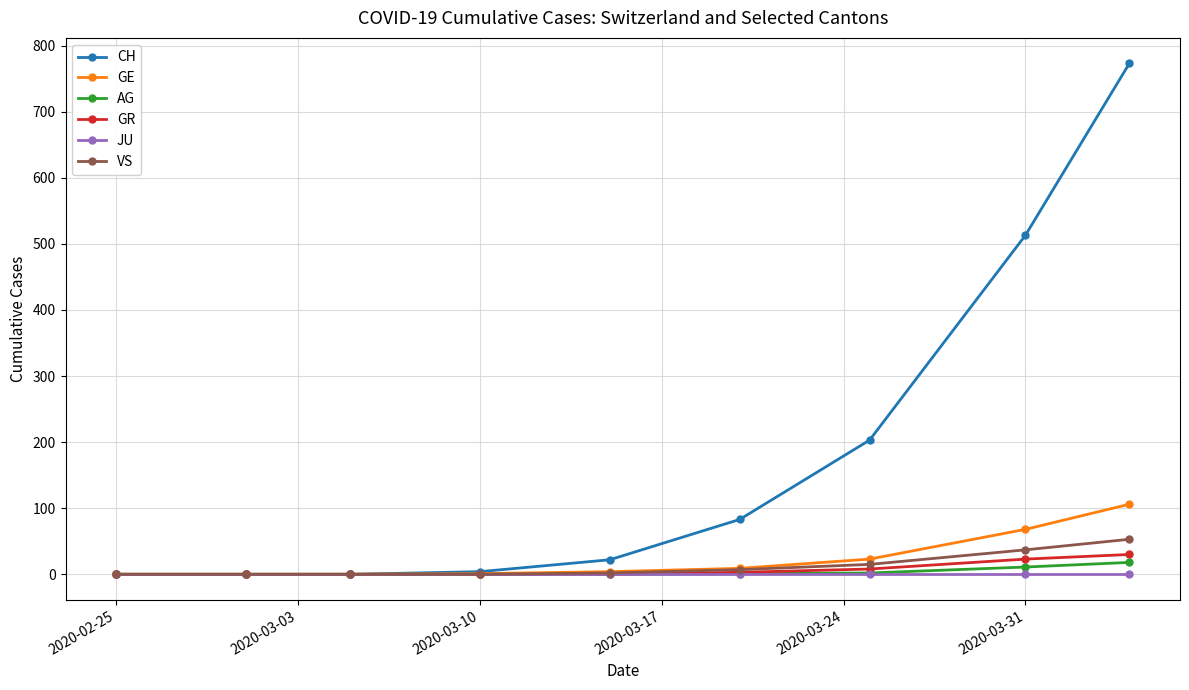

Which series has the largest range (max minus min)?

CH